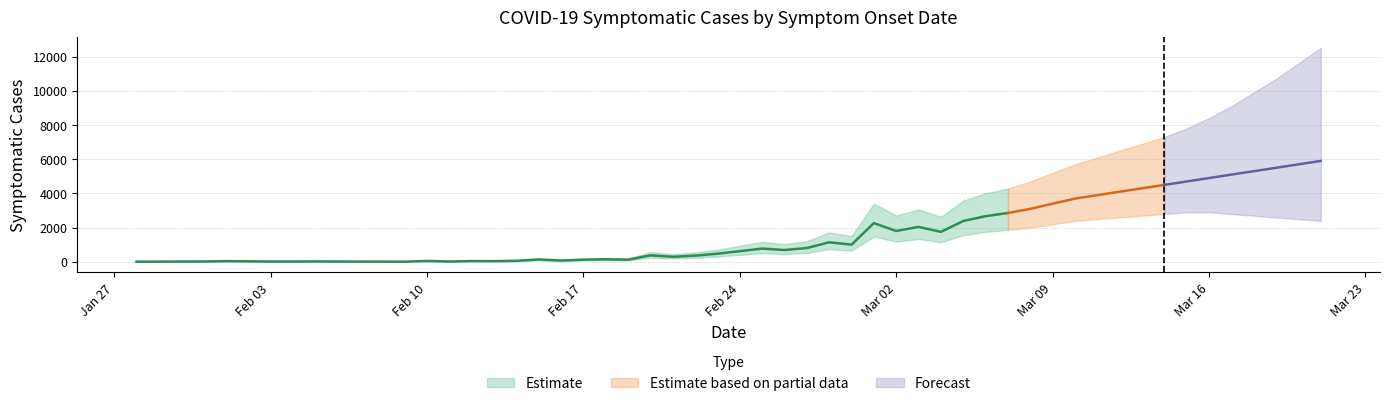

Is this an area chart (filled region under the line)?

No